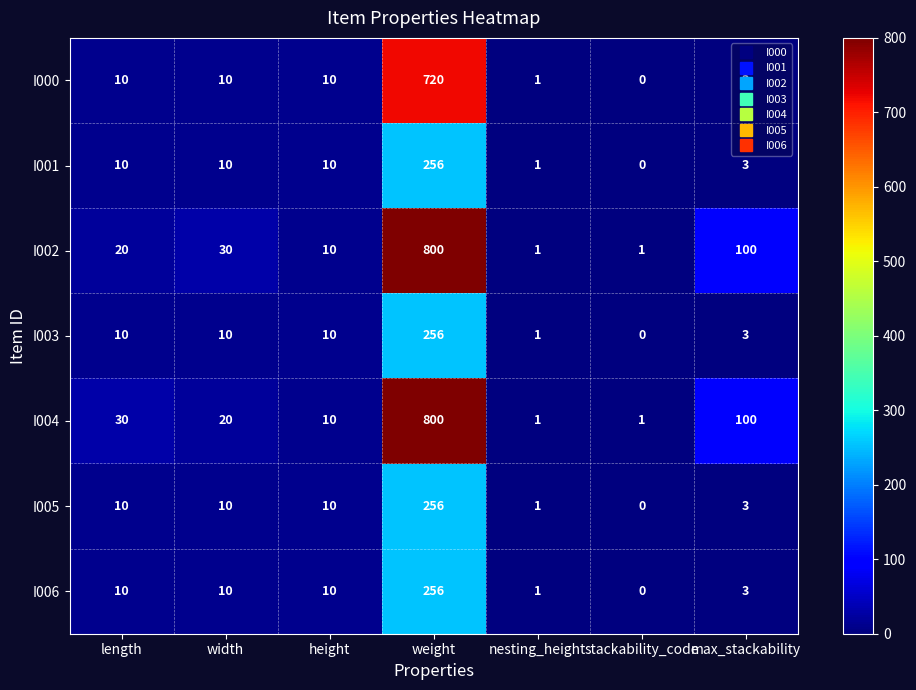

The I002 series shows 10 at height. True or false?

True